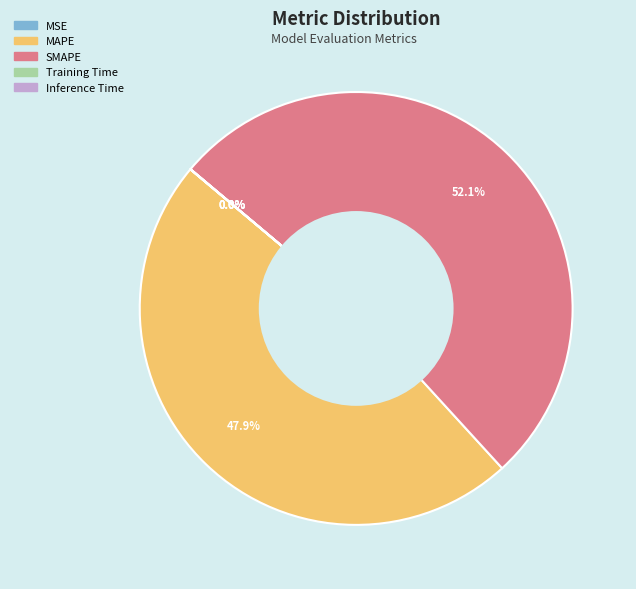

Which slice represents more than half of the pie?

SMAPE